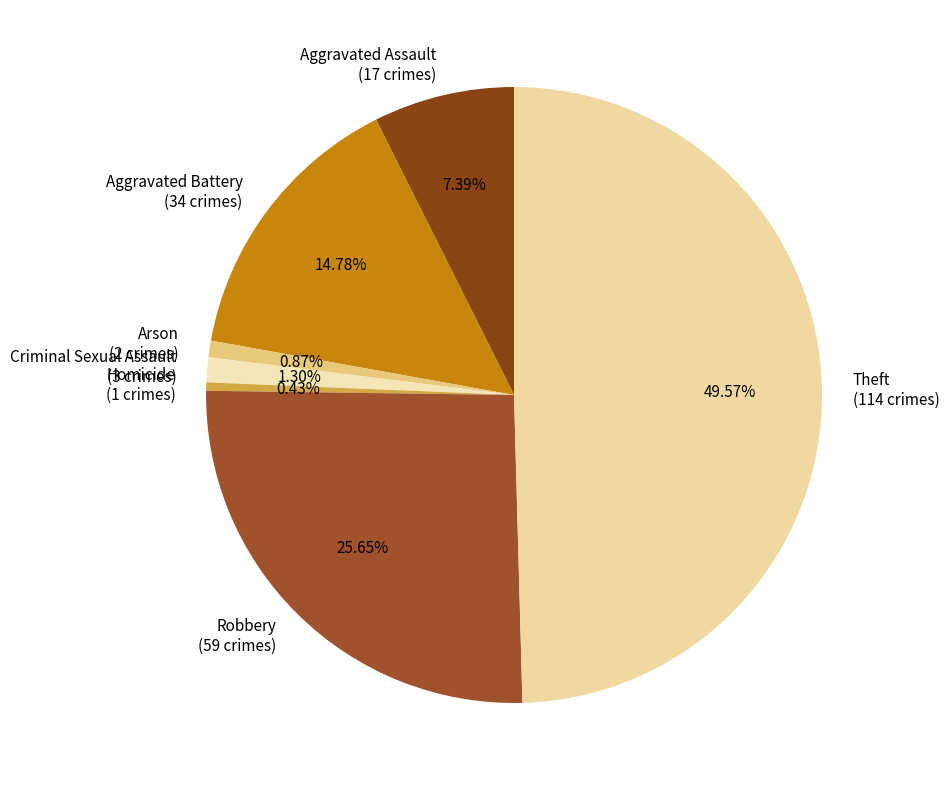

Combined, do Aggravated Battery (34 crimes) and Homicide (1 crimes) account for over 50%?

No